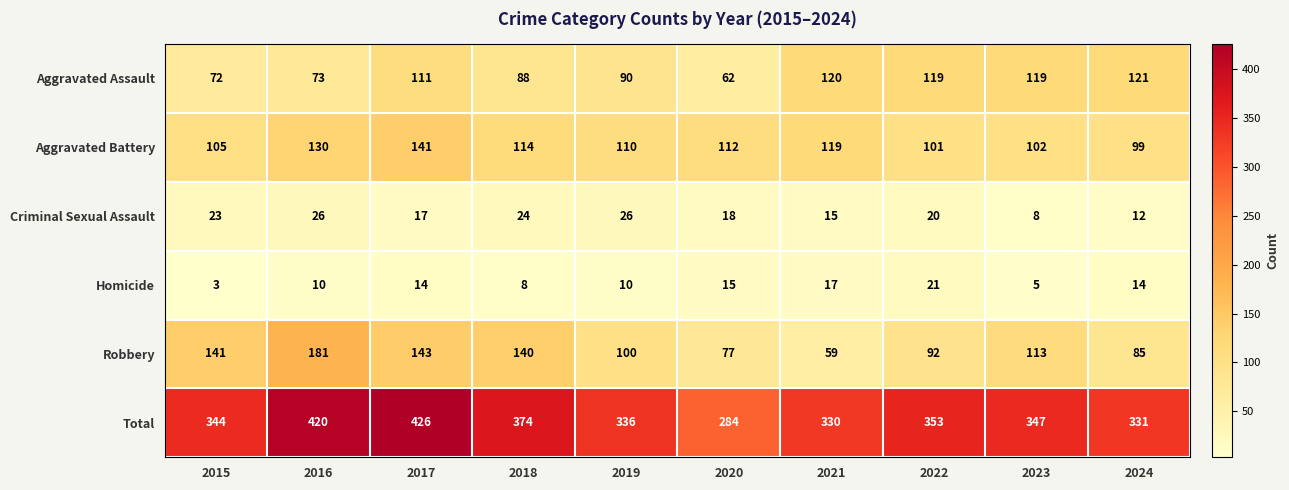

Which label corresponds to the smallest value in the chart?

2015